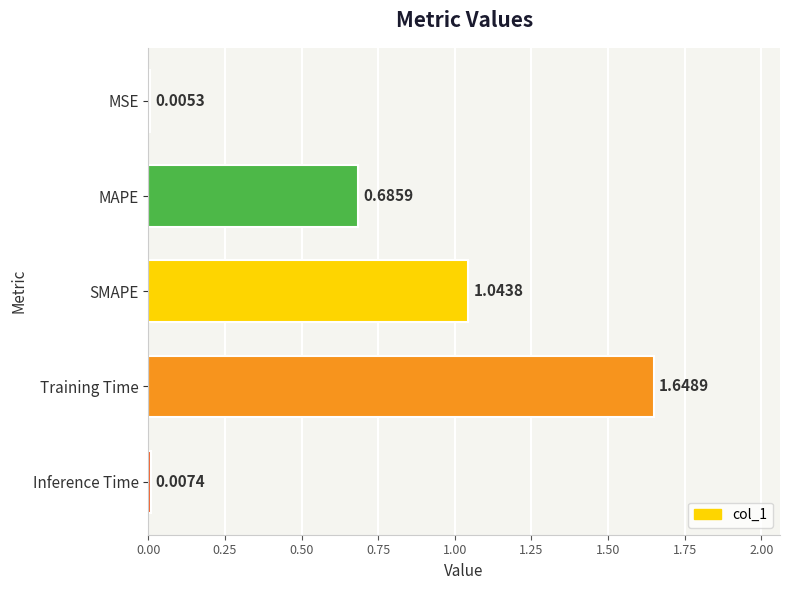

What is the sum of all values?

3.4